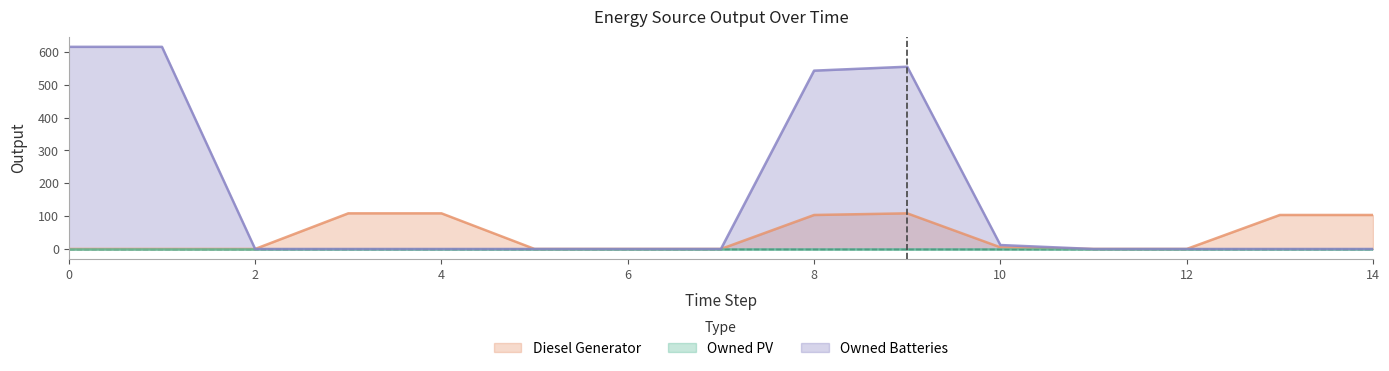

What is the greatest value displayed?

615.5